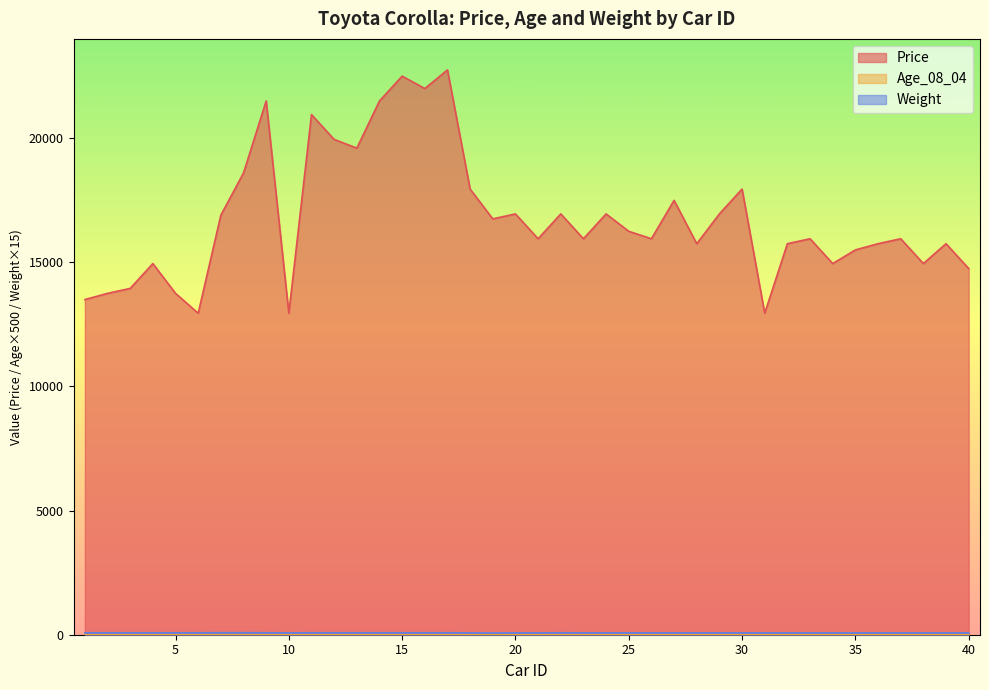

Between 13 and 23, which series saw the biggest shift?

Price